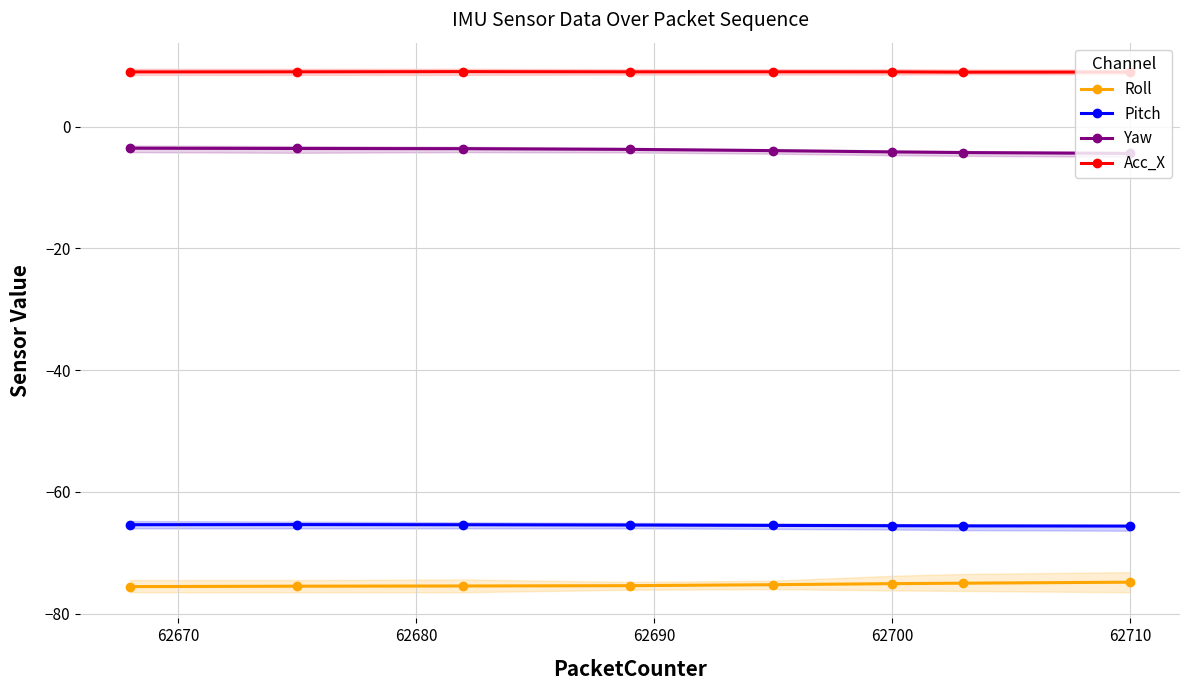

True or false: Pitch and Yaw cross at least once.

False